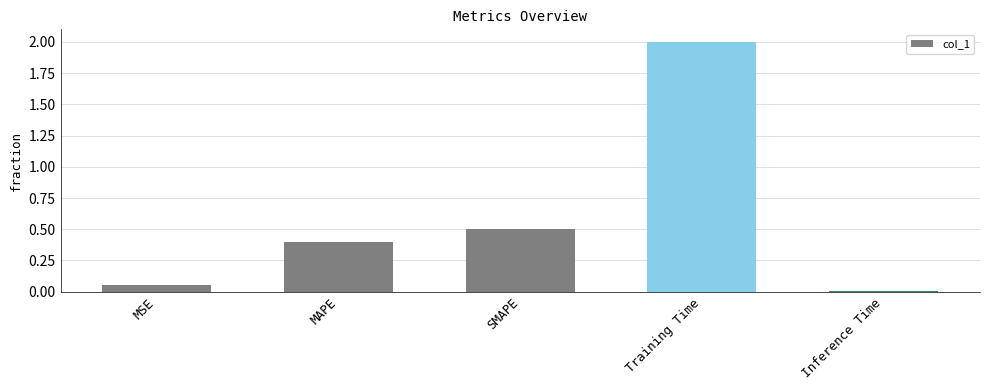

List the labels in order of value, largest first.

Training Time, SMAPE, MAPE, MSE, Inference Time